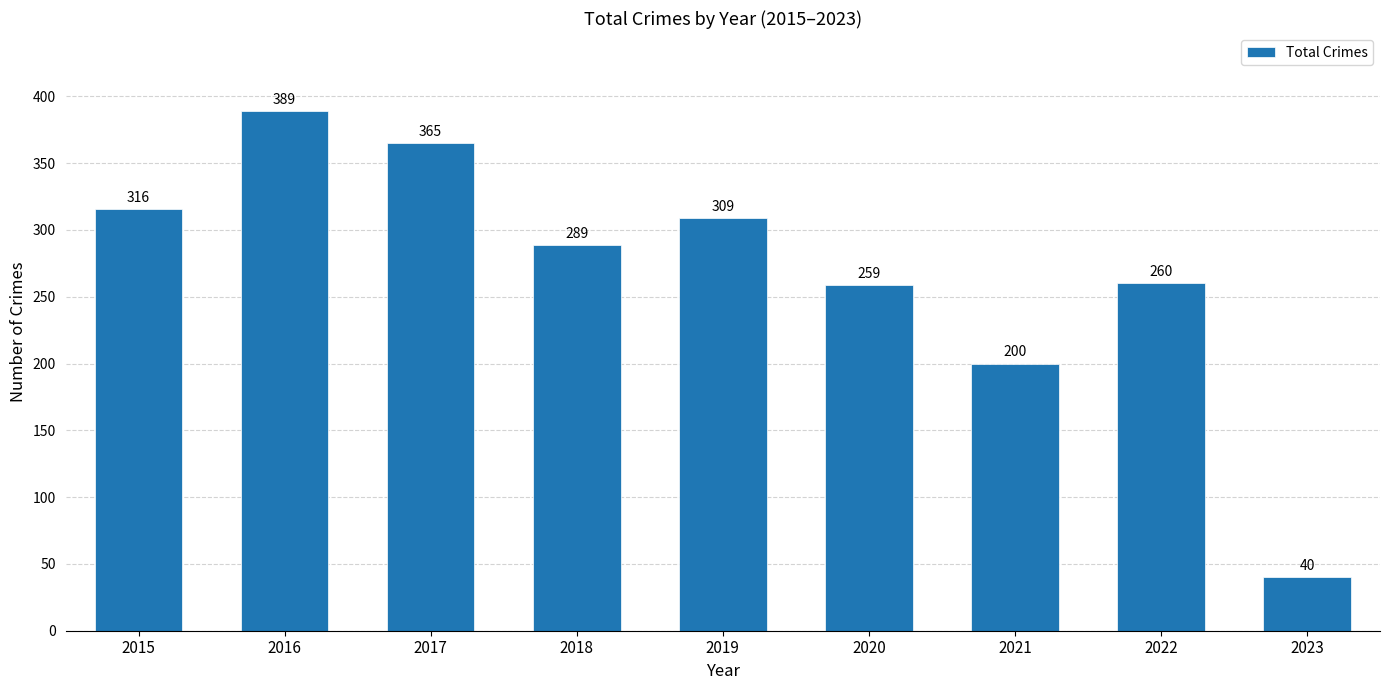

How many categories are shown in the chart?

9